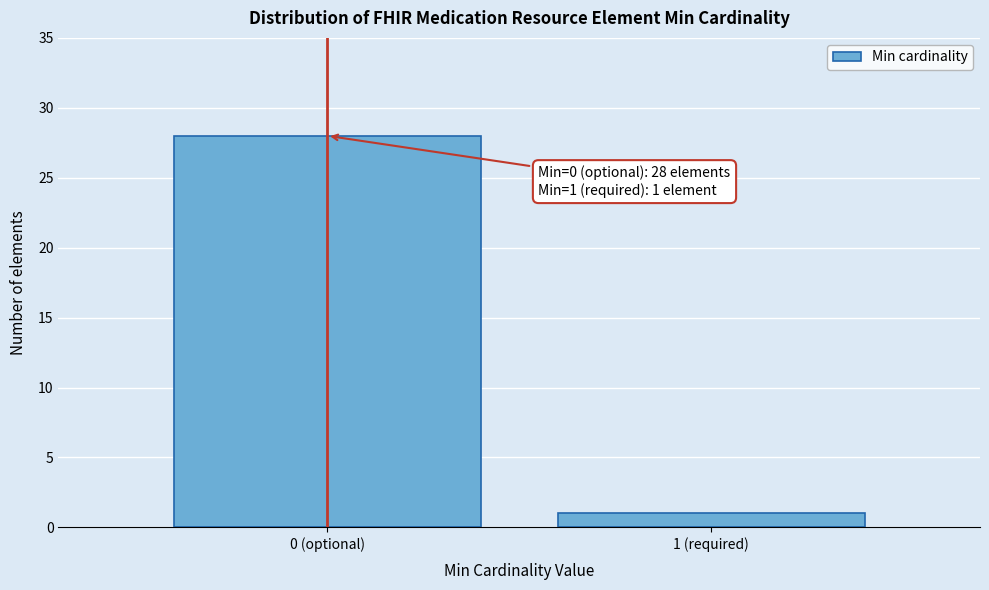

Reading right to left, what are all the values shown in this chart?

1 (required)=1	0 (optional)=28